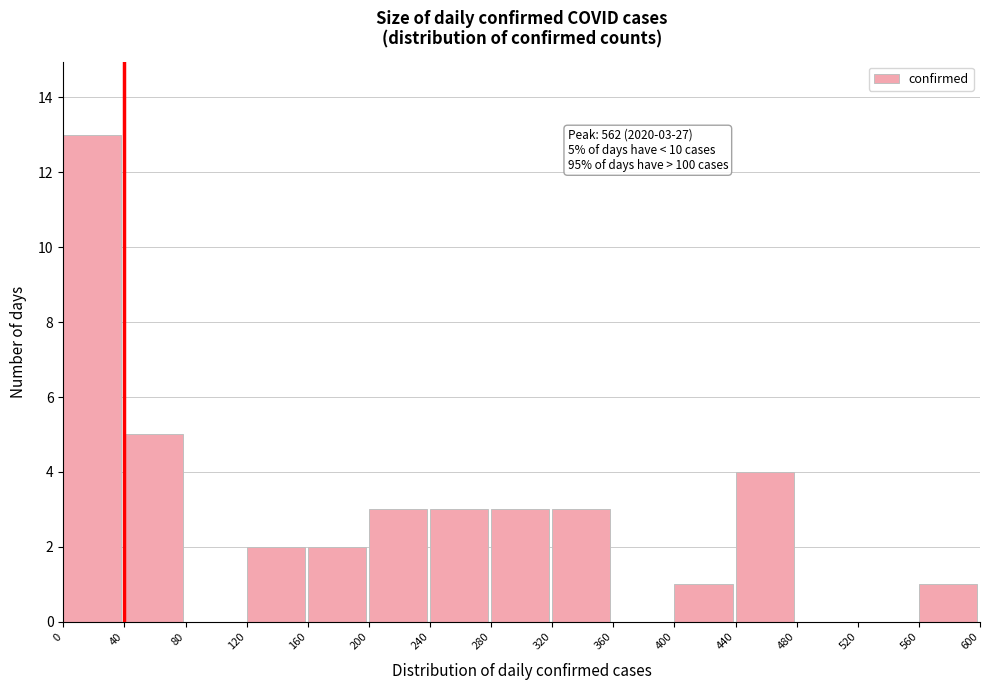

Over which range of the x-axis is the bar tallest?

0 to 40